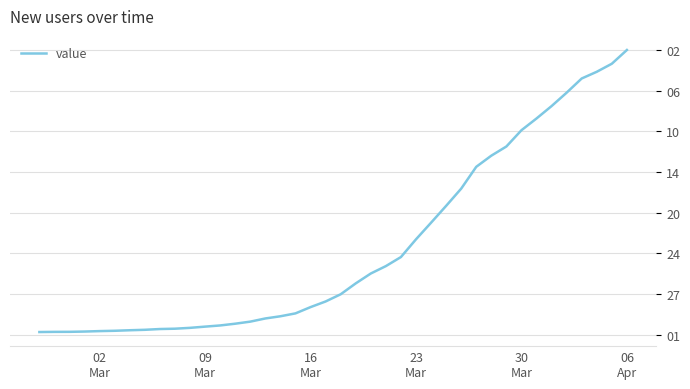

Reading right to left, extract all data points from this chart.

7003	6665	6467	6302	5953	5623	5318	5029	4629	4403	4129	3592	3168	2754	2345	1909	1686	1504	1261	993	816	677	523	452	398	320	269	226	197	167	146	138	119	108	95	87	76	69	68	64